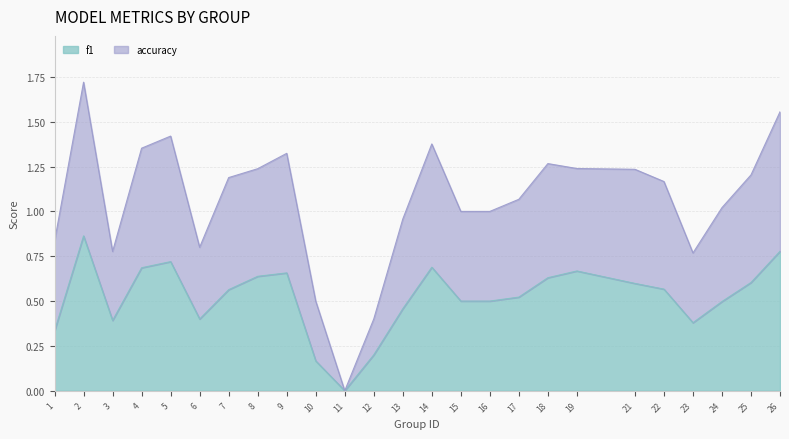

List the series in order of their overall mean, highest first.

accuracy, f1